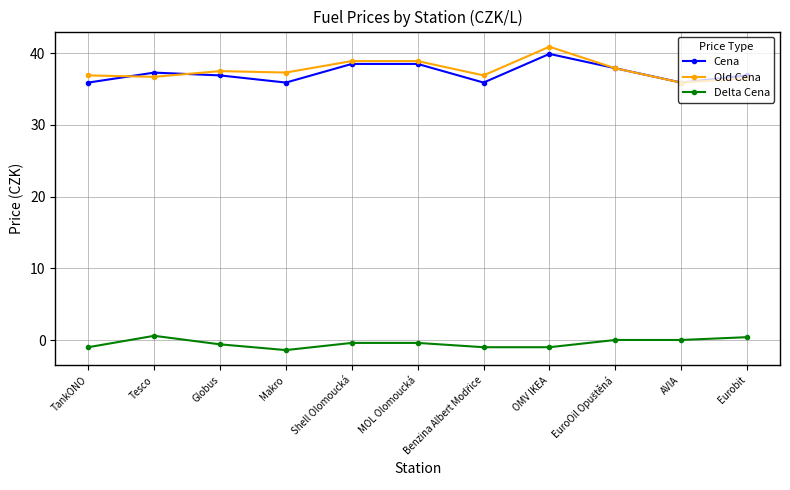

Is it true that Delta Cena equals -1.4 at Makro?

True